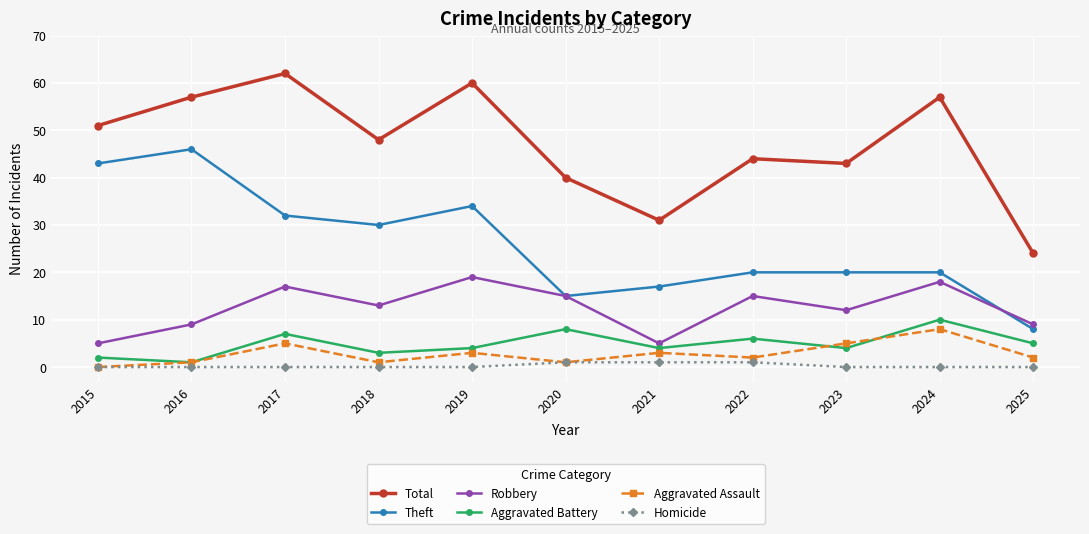

At how many categories does at least one series exceed 9?

11